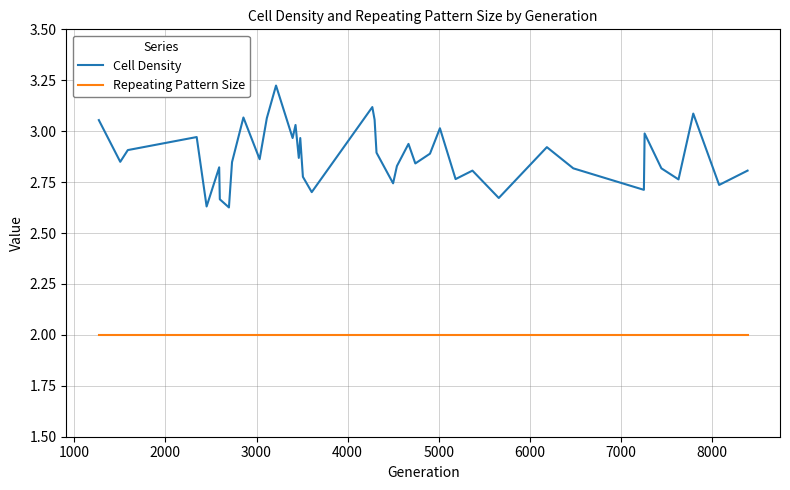

How many categories are shown in the chart?

40